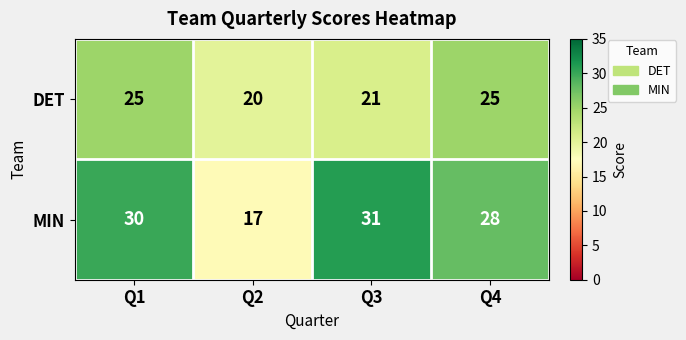

Reading left to right, list all the values displayed in this chart.

DET: Q1=25	Q2=20	Q3=21	Q4=25
MIN: Q1=30	Q2=17	Q3=31	Q4=28